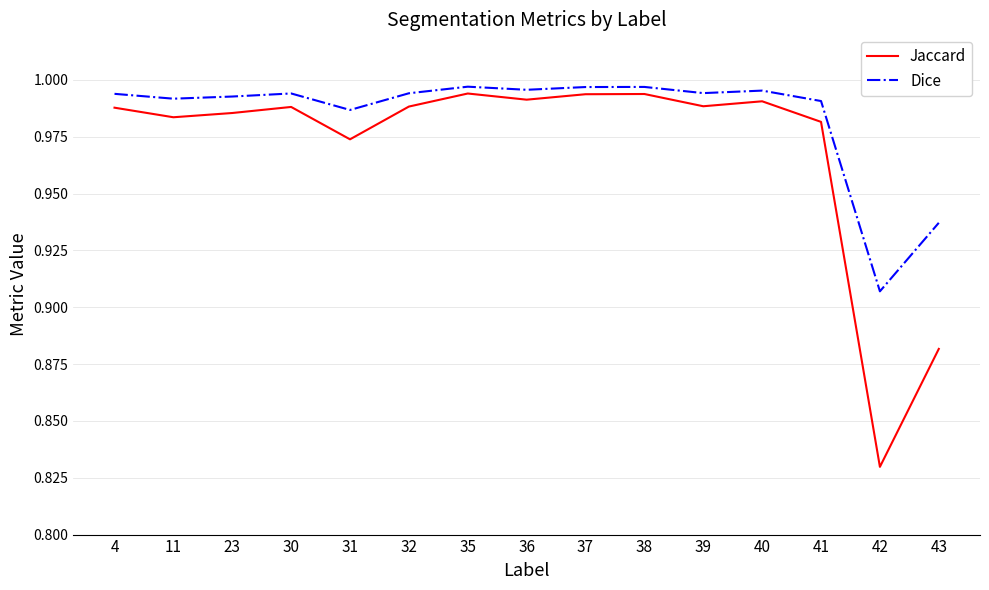

True or false: Jaccard and Dice cross at least once.

False